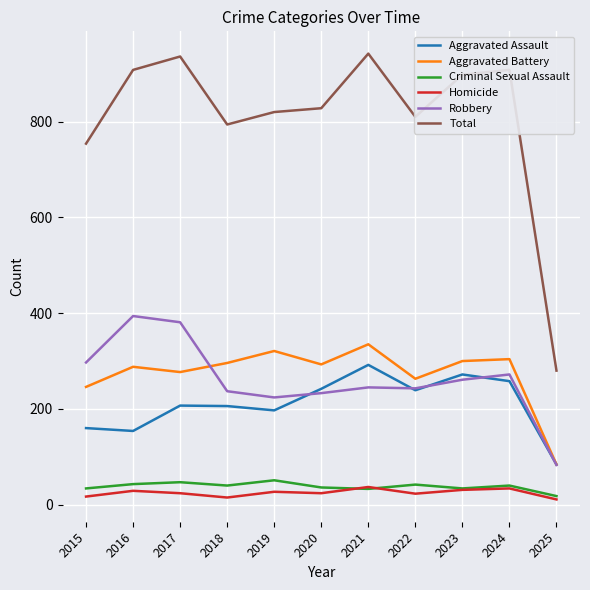

The value of Robbery at 2021 is 245. True or false?

True